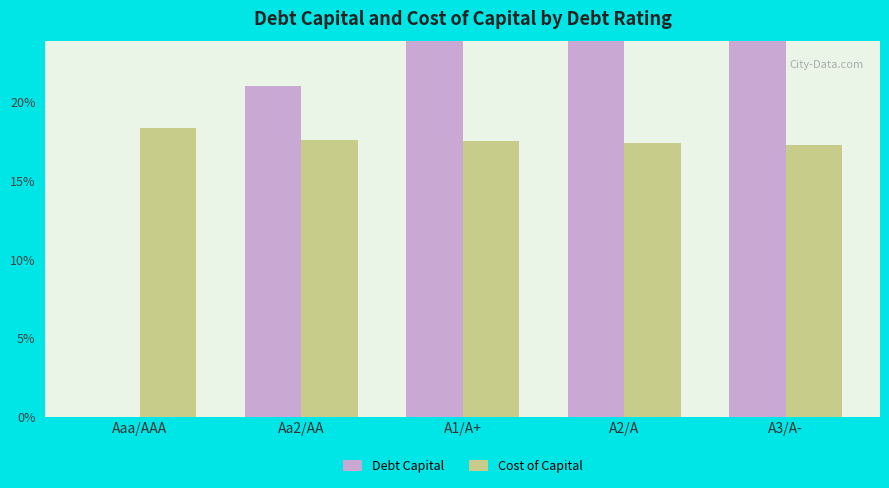

How many values in the Debt Capital series exceed 0?

4